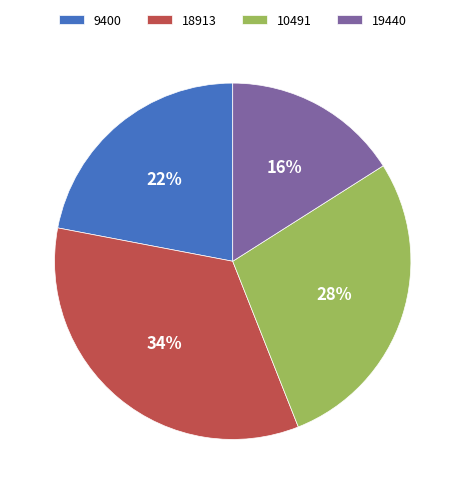

Do 9400 and 18913 together represent more than half of the pie?

Yes